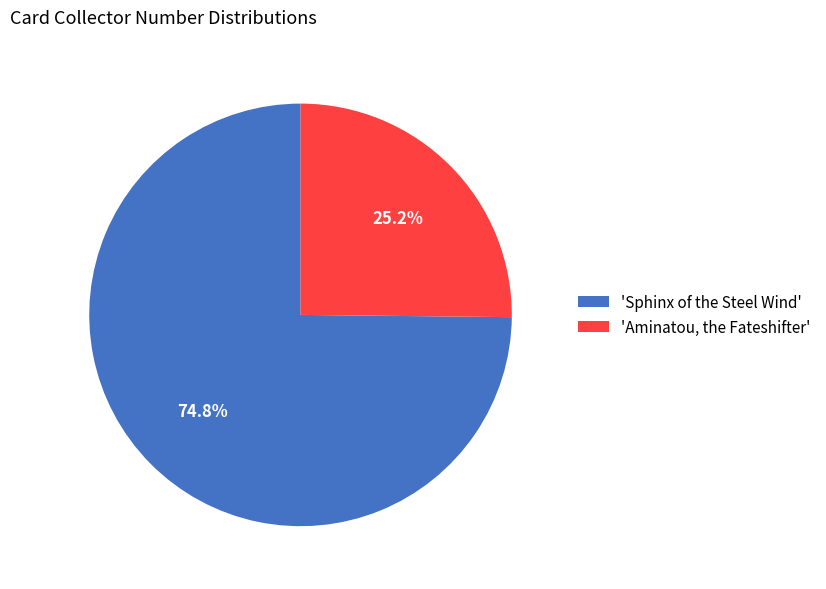

Combined, what portion of the pie is 'Aminatou, the Fateshifter' and 'Sphinx of the Steel Wind'?

100.0%